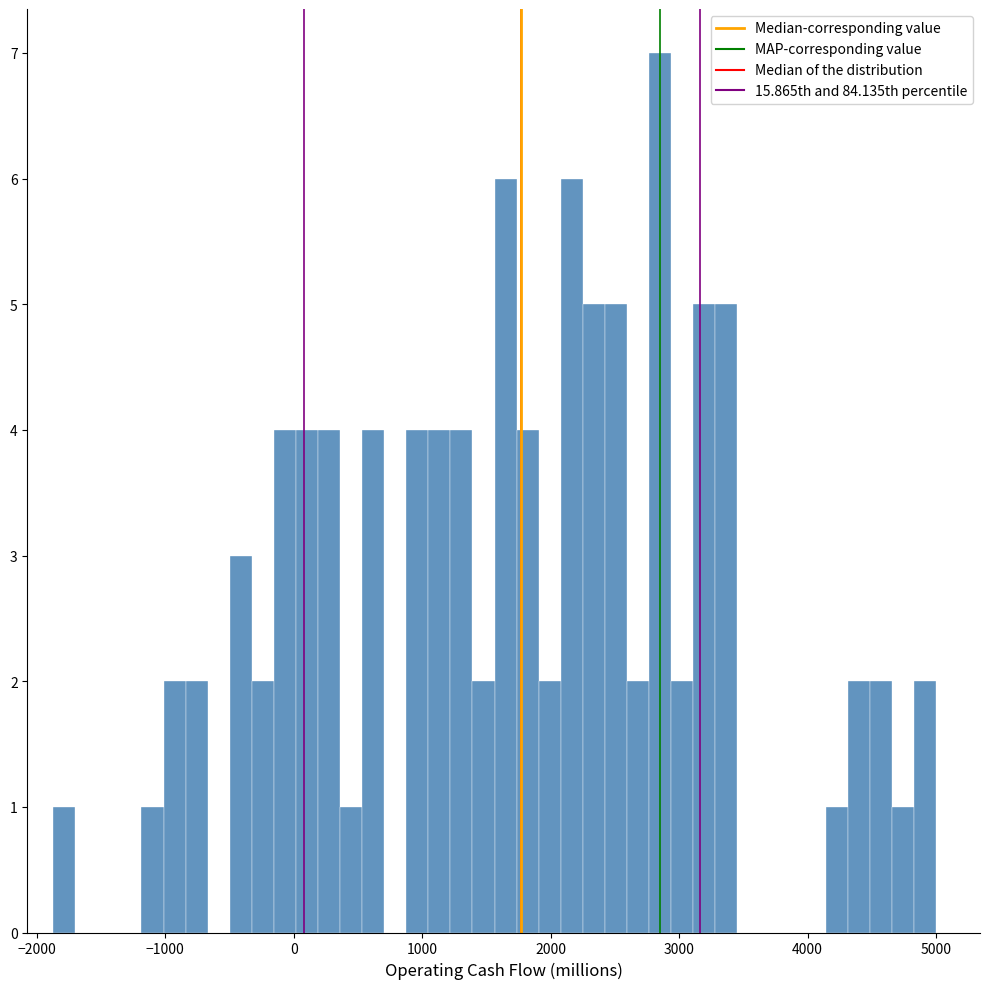

Read against the x-axis, roughly where is the centre of the tallest bar?

2900